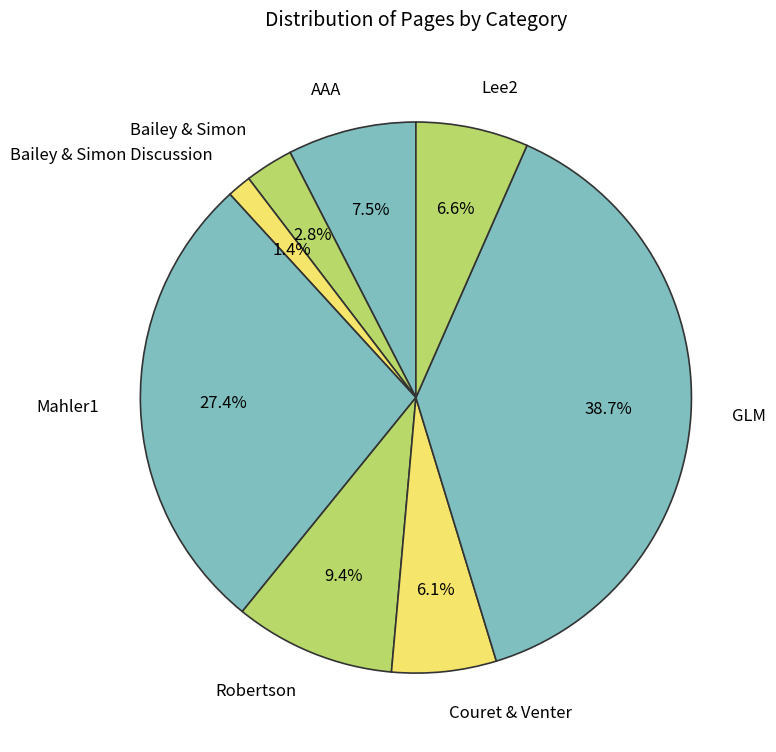

Is it true that AAA is 19% of the pie?

False